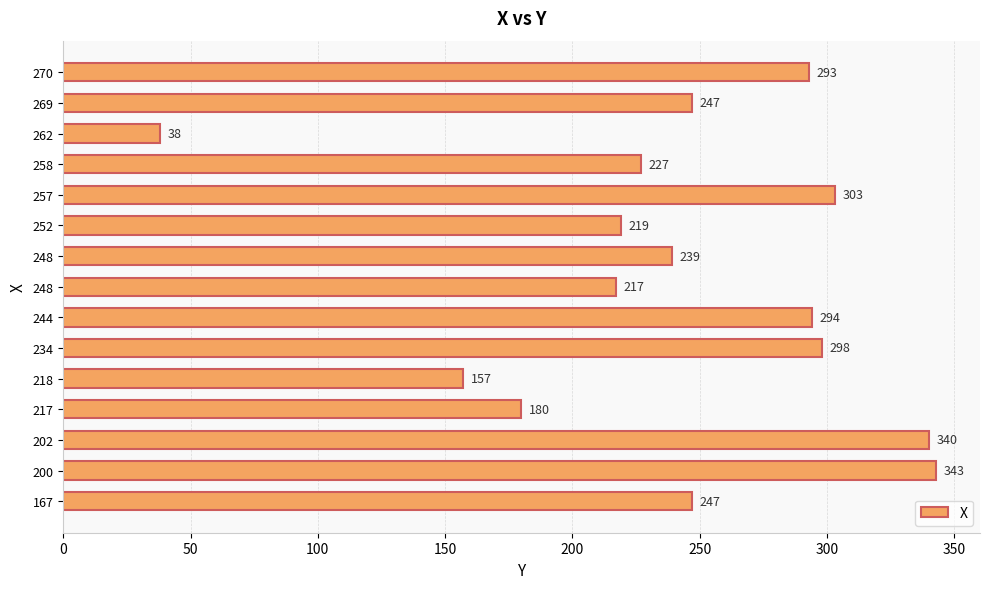

What is the sum of all values?

3642